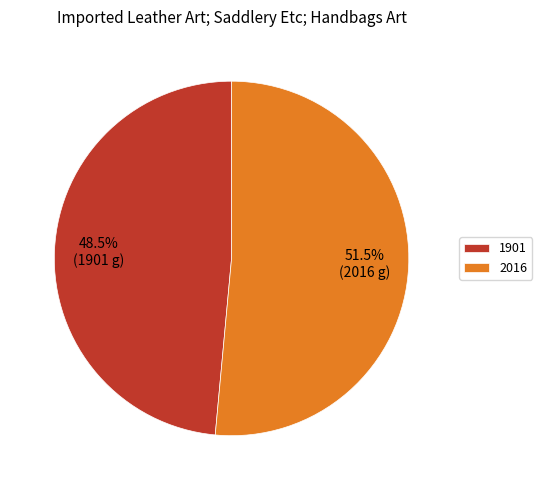

What percentage do 1901 and 2016 together represent?

100.0%